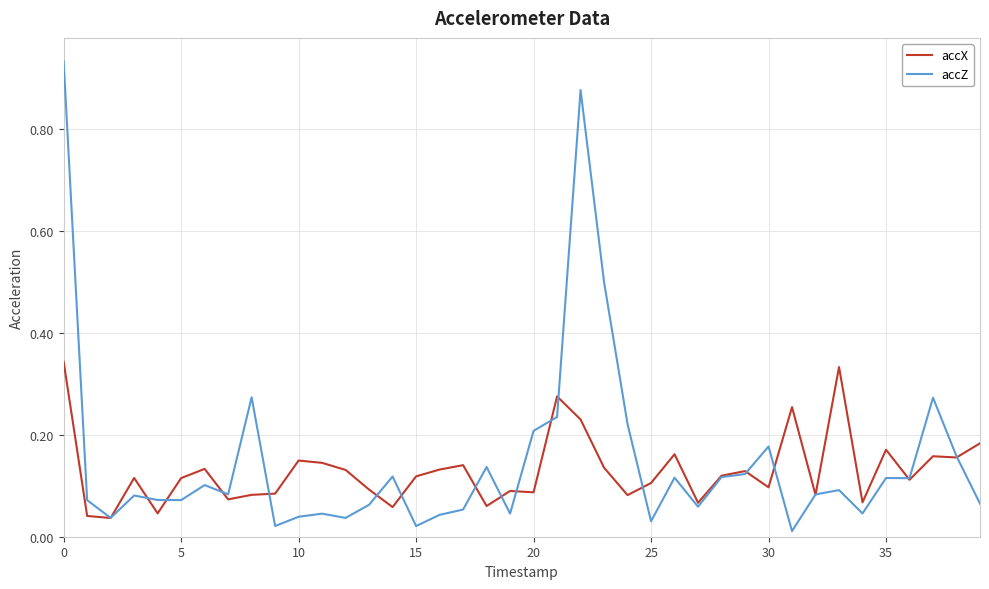

List the series in order of their peak value, lowest first.

accX, accZ